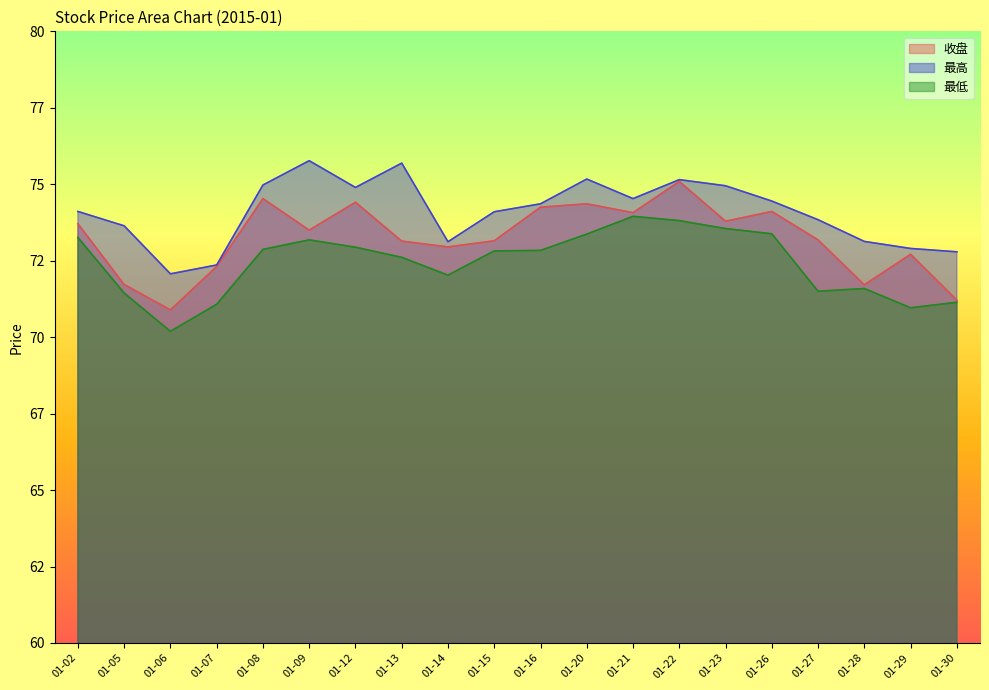

At 01-09, list the series in order from largest to smallest.

最高, 收盘, 最低